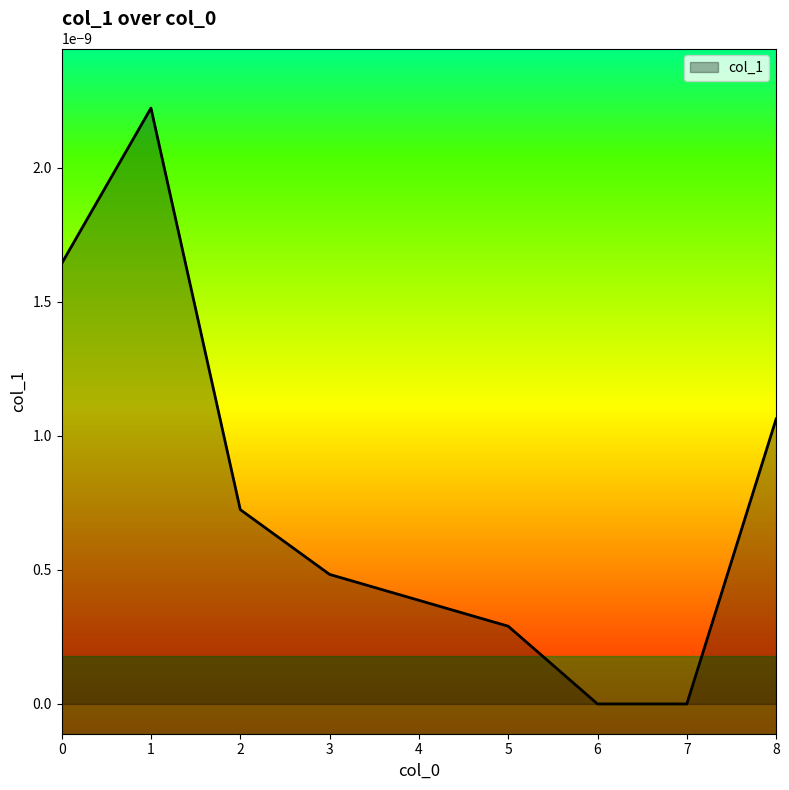

The chart shows a value of 0.0 at 1. True or false?

True